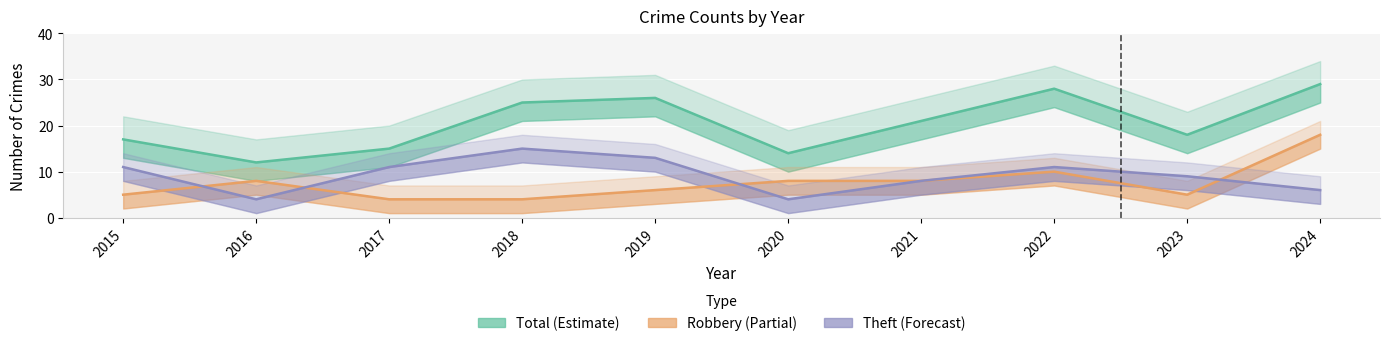

What are all the series names shown in the legend?

Robbery, Theft, Total